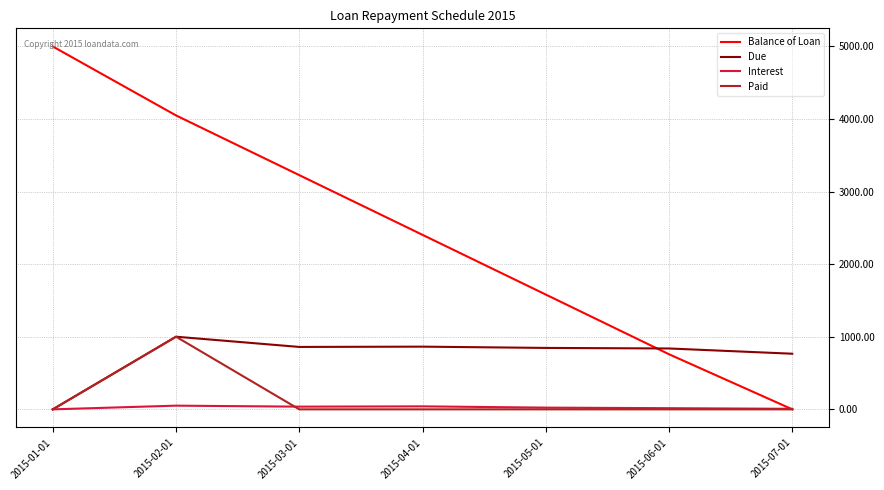

Where is Balance of Loan nearest to the value 2500?

2015-04-01